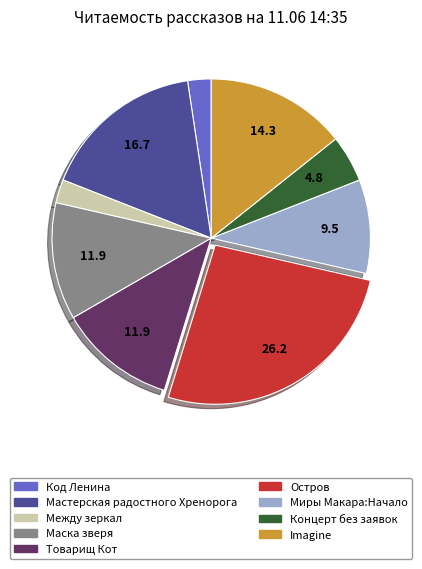

Do Маска зверя and Imagine together represent more than half of the pie?

No